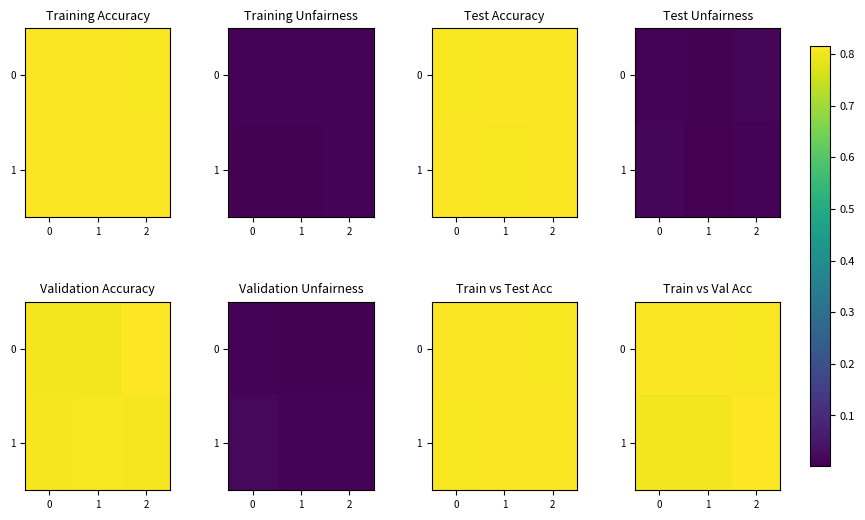

Which category has the highest value across all series?

2